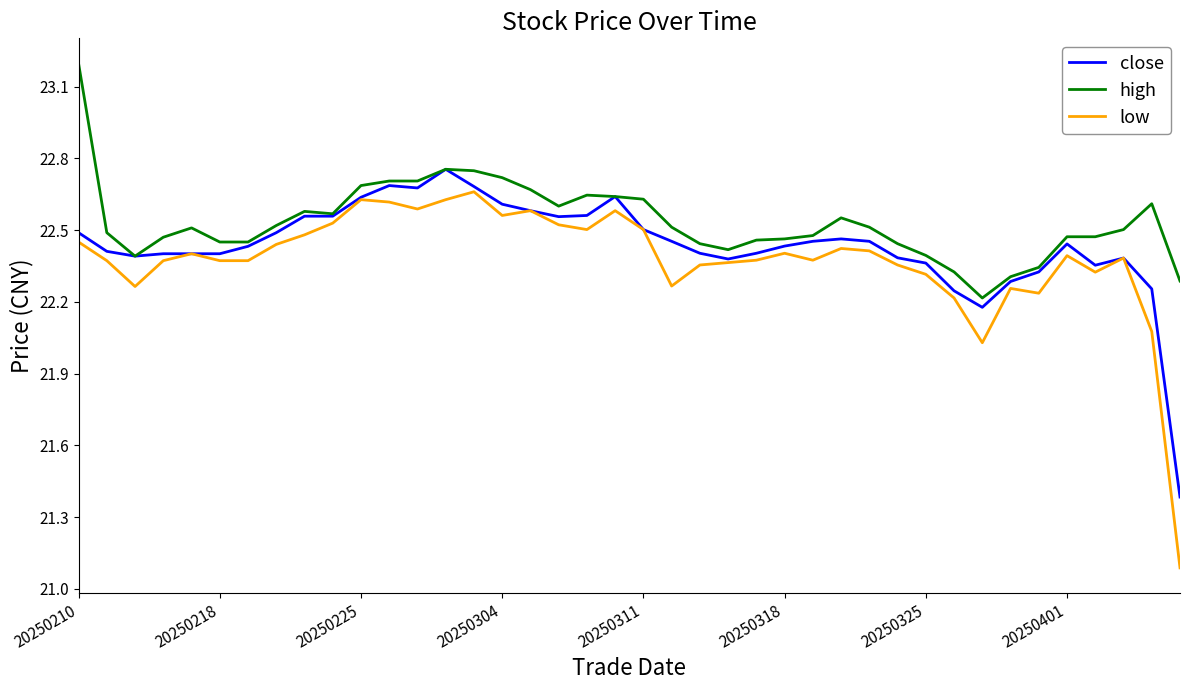

What is the greatest value displayed?

23.2